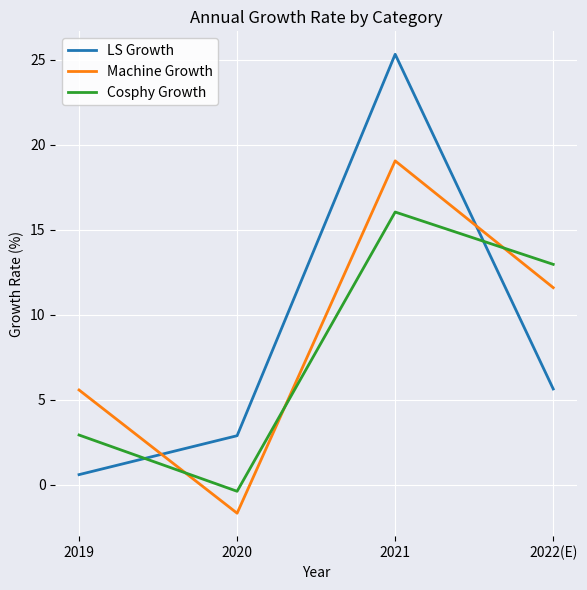

How many intersections are there between Cosphy Growth and LS Growth?

2